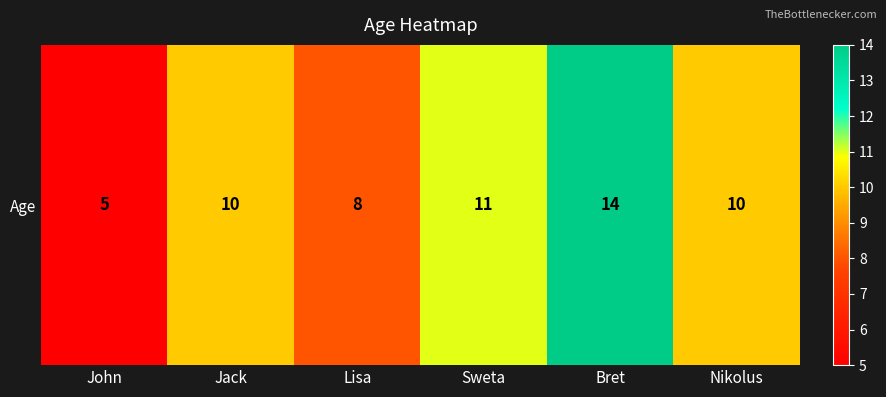

The chart shows a value of 2 at Sweta. True or false?

False